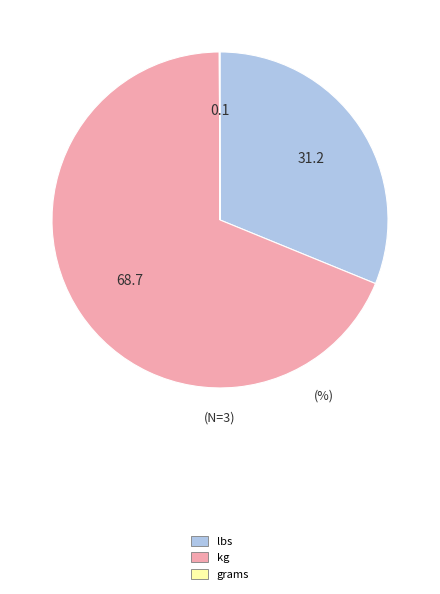

Is the sum of kg and lbs greater than half?

Yes